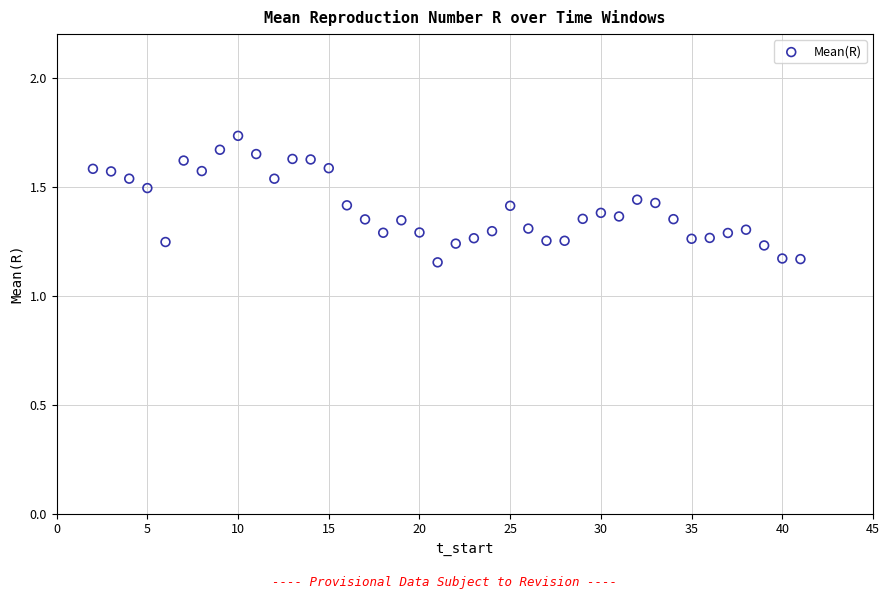

What is the range of X values (max minus min)?

39.0